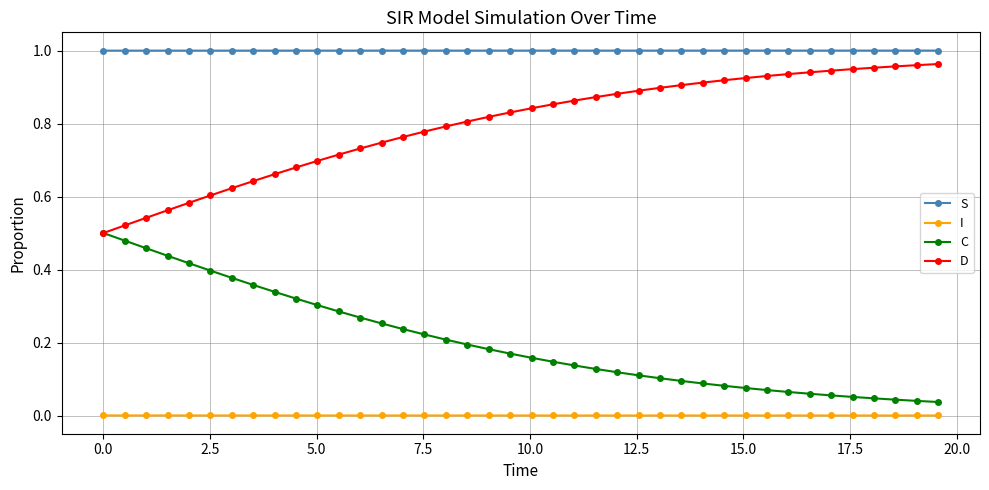

True or false: D and S intersect in this chart.

False